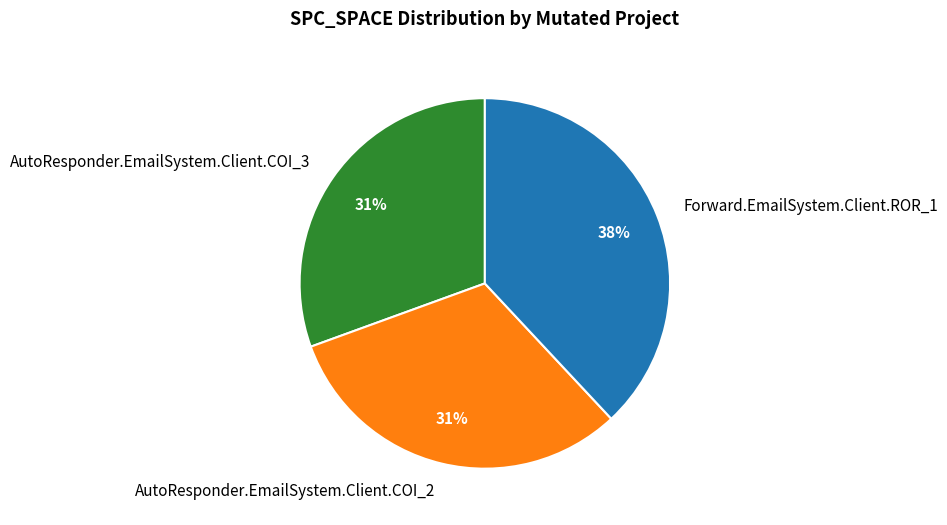

What is the ratio of the value at Forward.EmailSystem.Client.ROR_1 to the value at AutoResponder.EmailSystem.Client.COI_3?

1.2